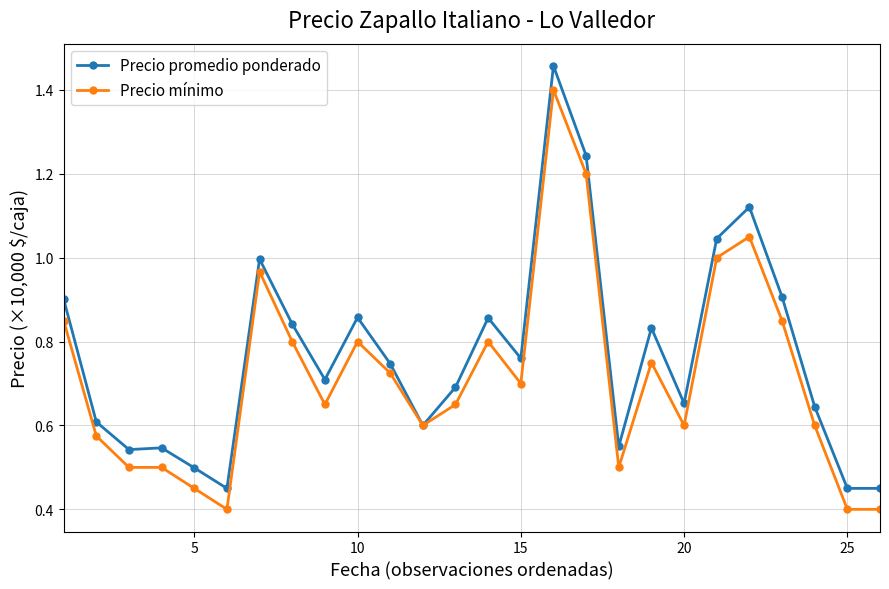

At how many categories does at least one series exceed 0?

26